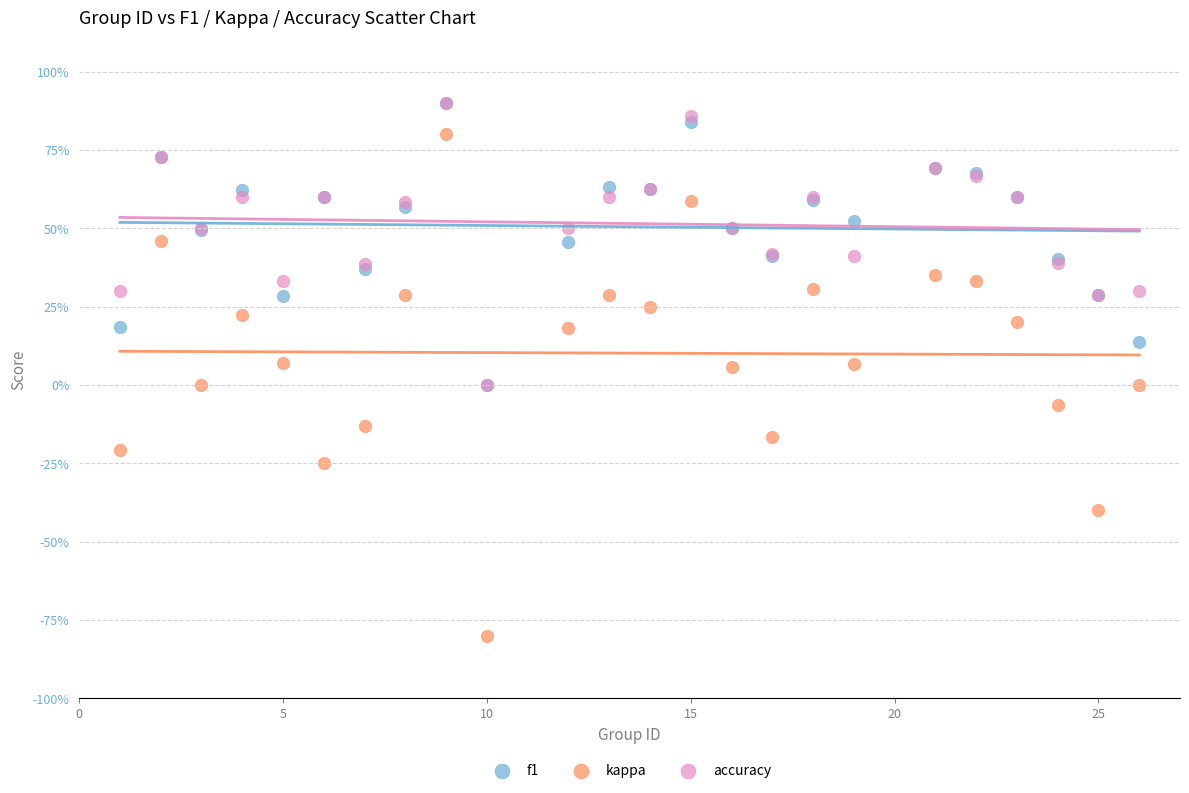

What are all the series names shown in the legend?

f1, kappa, accuracy